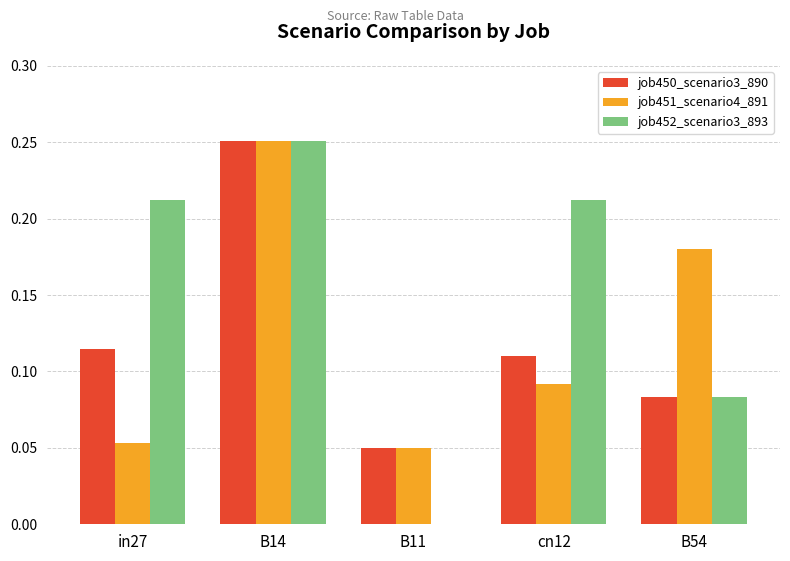

Between B11 and B54, which series saw the biggest shift?

job451_scenario4_891